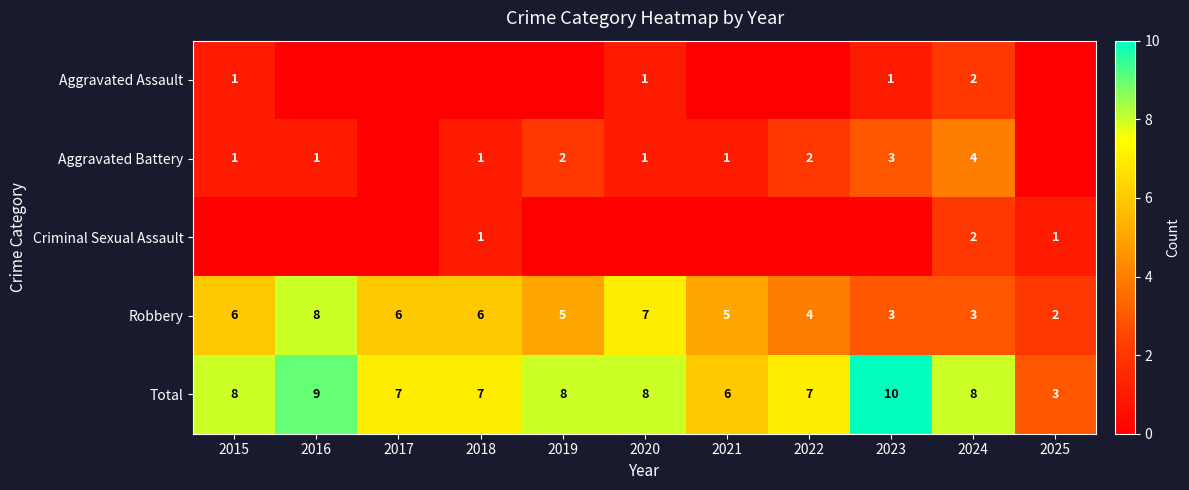

At which category does the chart reach its minimum across all series?

2016